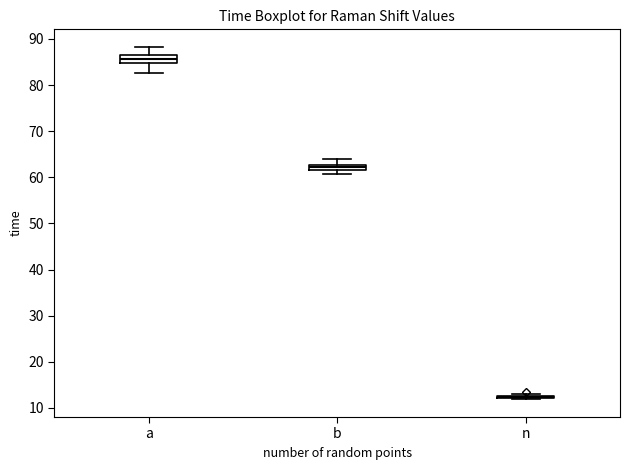

Where is the lower edge of the box for b on the y-axis? The values are not printed on the chart, so give them approximately, as read against the axis.

62